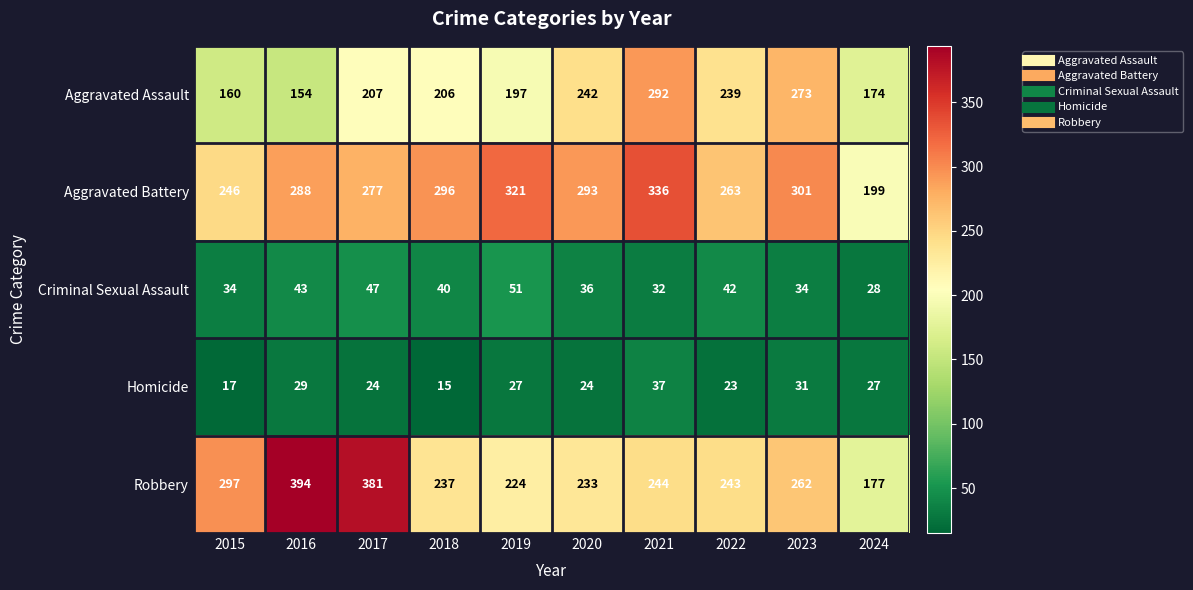

Is it true that Aggravated Battery equals 199 at 2024?

True